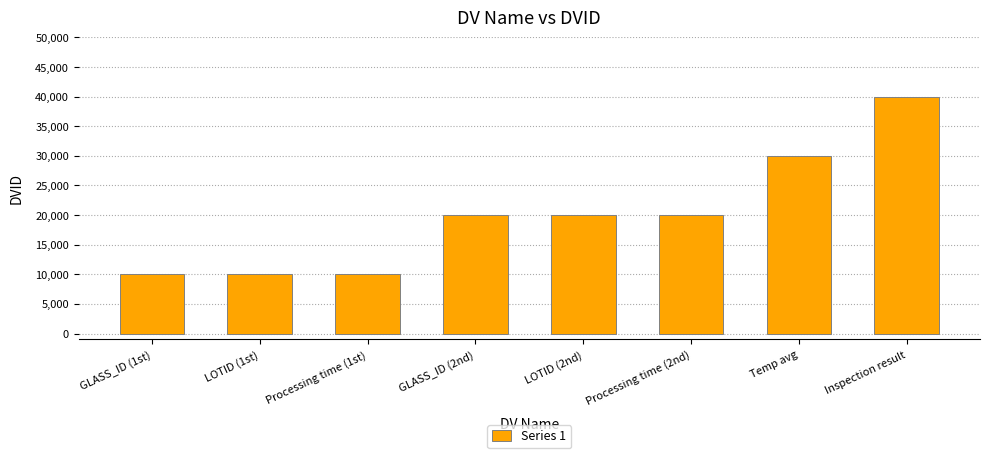

What is the maximum value shown in the chart?

40001